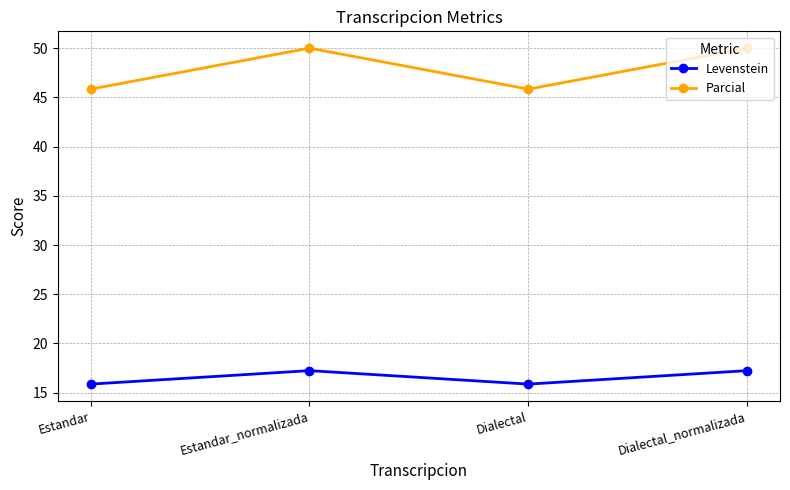

What value does the Parcial series have at Dialectal_normalizada?

50.0